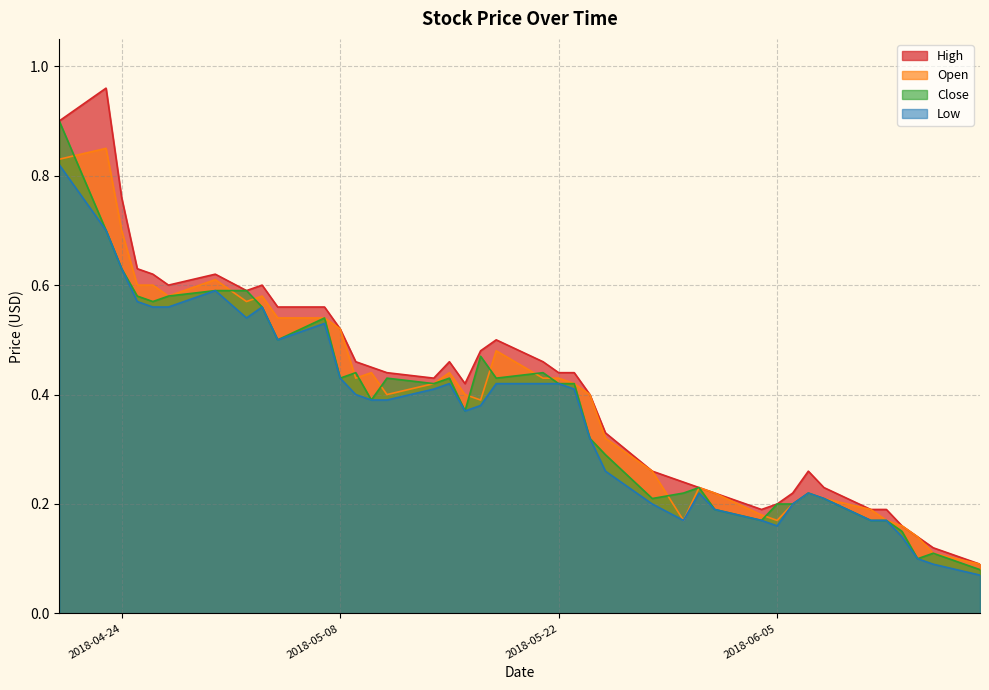

What is the label of the 17th point from the right?

2018-05-24